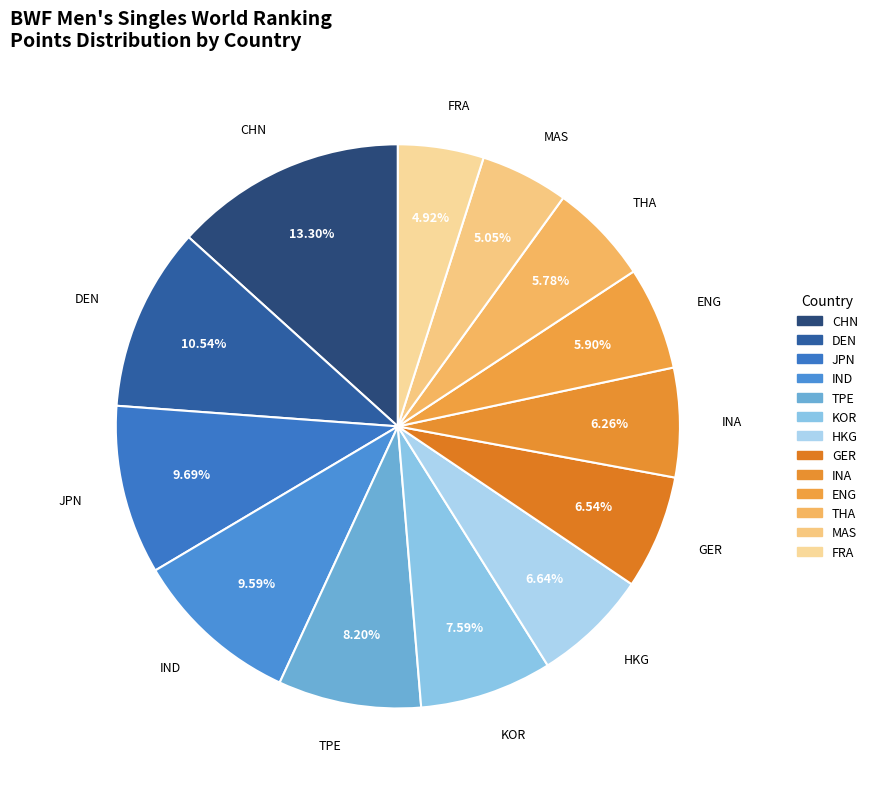

To the nearest percent, what is the average slice percentage?

8%